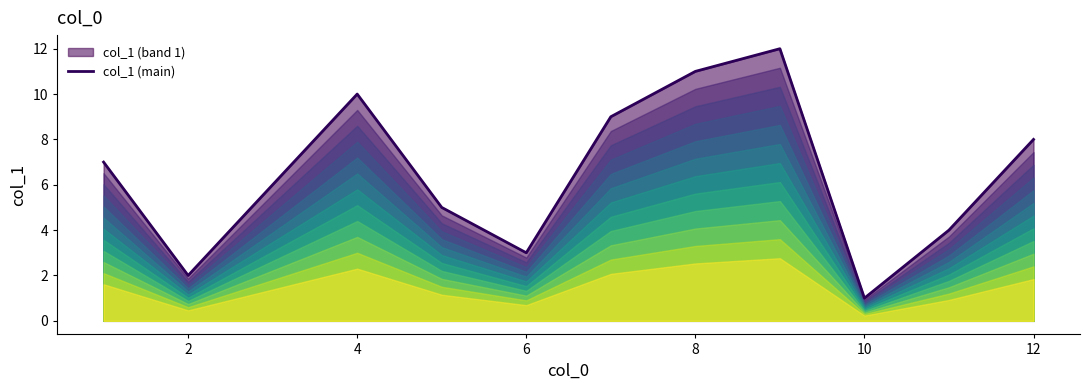

The col_1 (main) series shows 10 at 4. True or false?

True